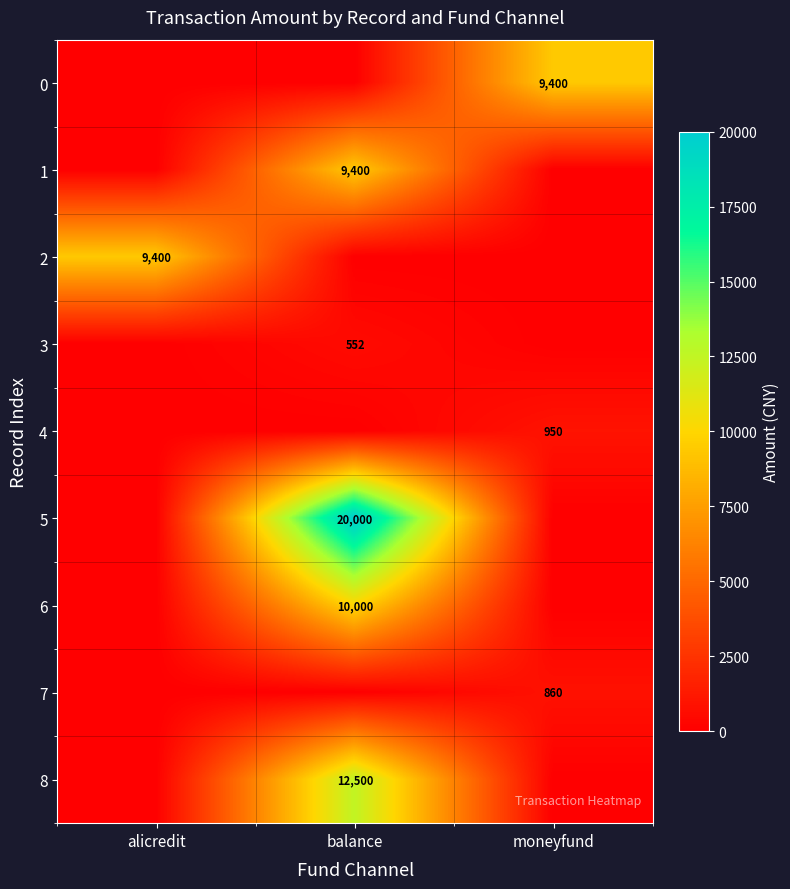

The value of 1 at balance is 6136. True or false?

False